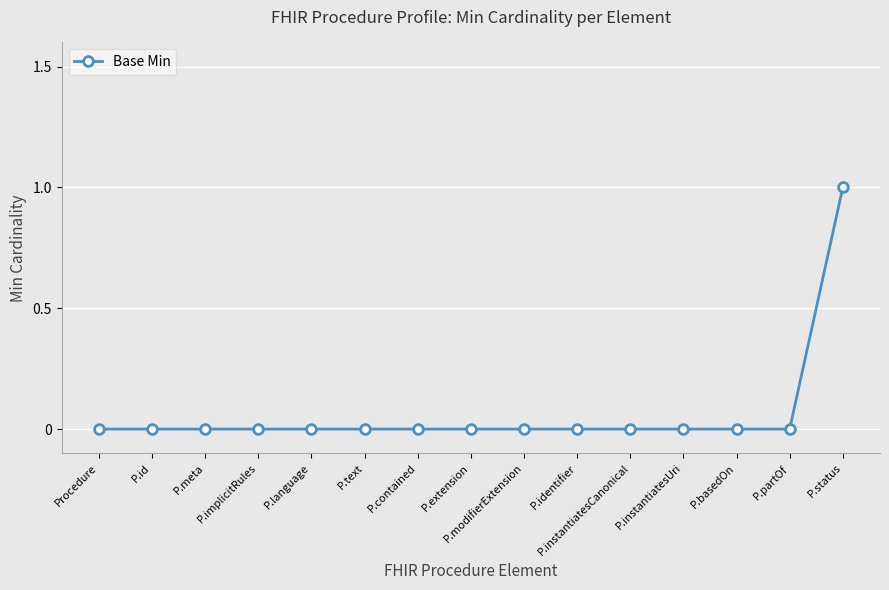

What is the difference between the maximum and minimum values?

1